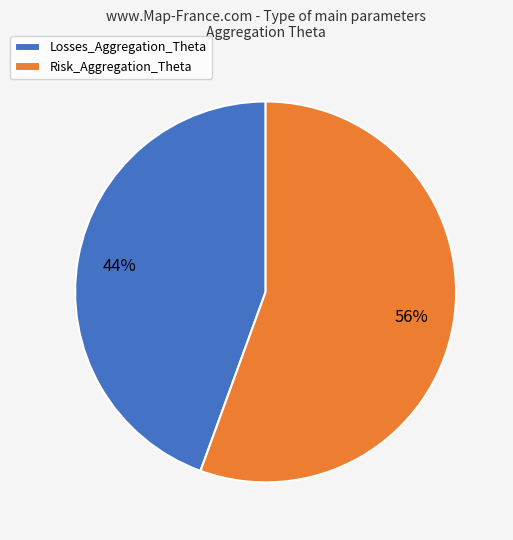

To the nearest percent, what percentage of the pie is Risk_Aggregation_Theta?

56%